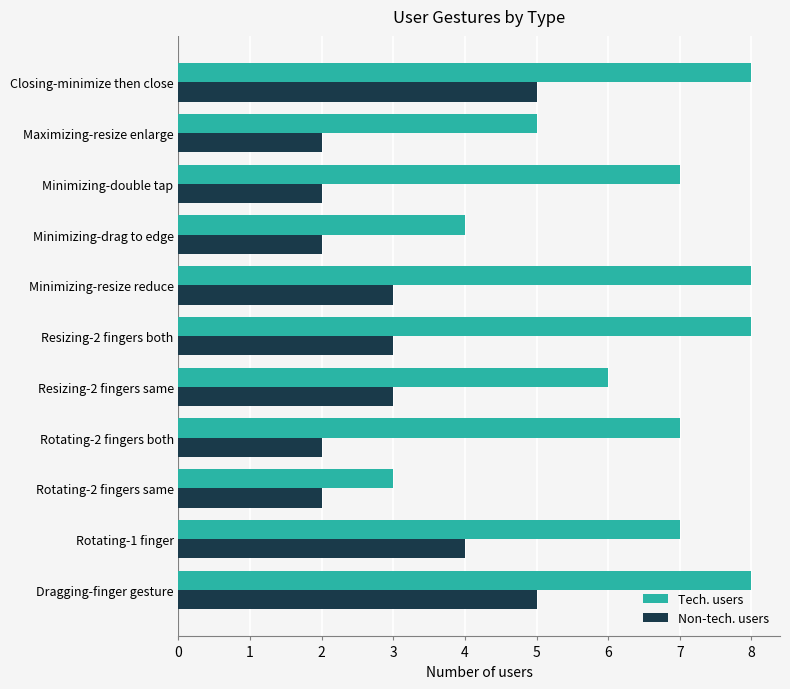

How many categories are shown in the chart?

11